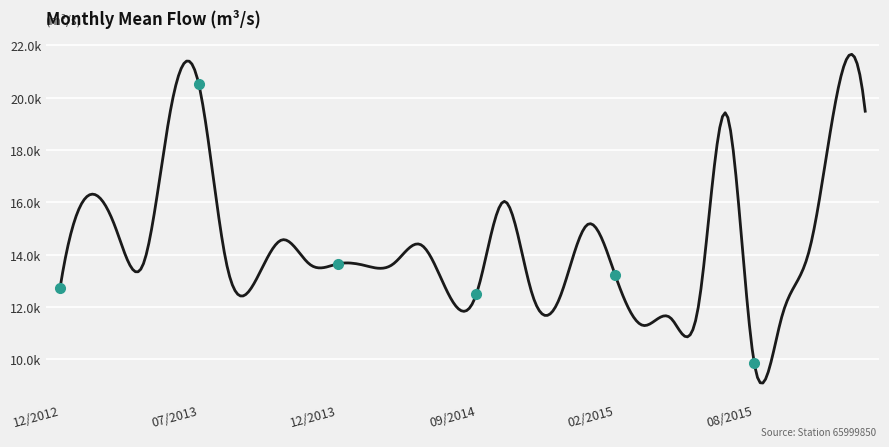

What is the value of the 22nd point from the left?

11297